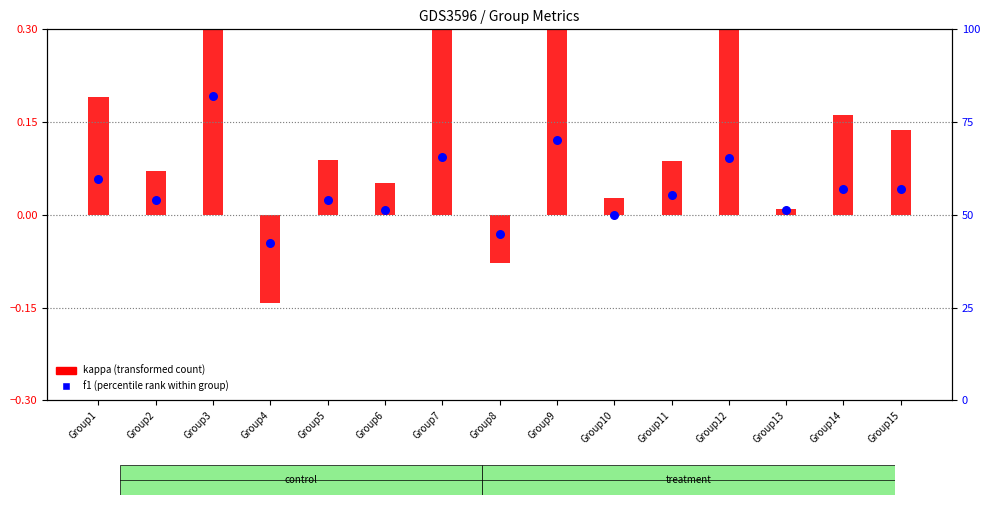

At how many categories does at least one series exceed 76?

1